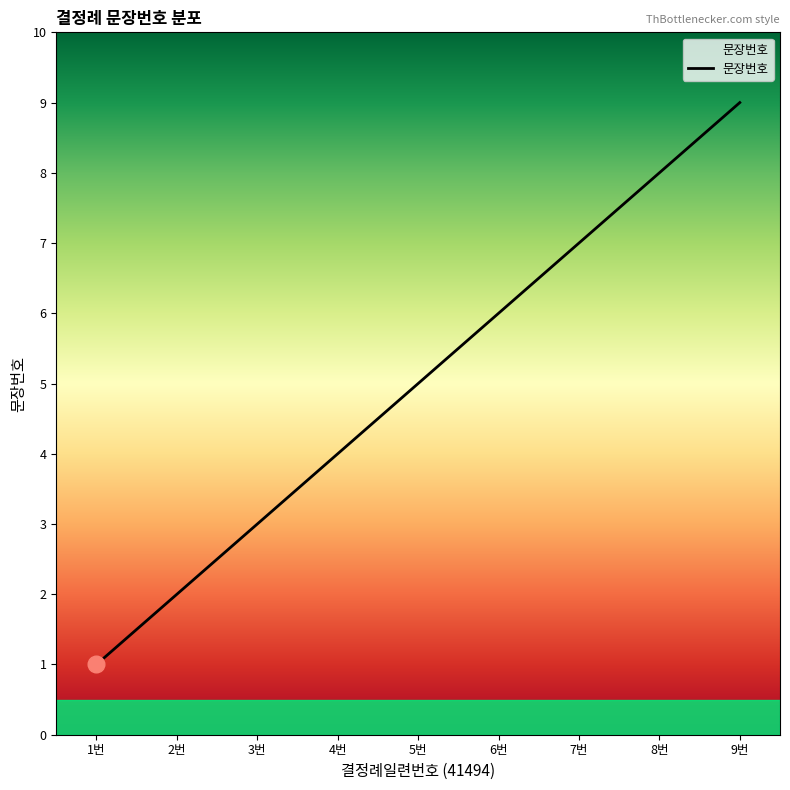

Reading left to right, transcribe all the data shown in this chart.

1	2	3	4	5	6	7	8	9